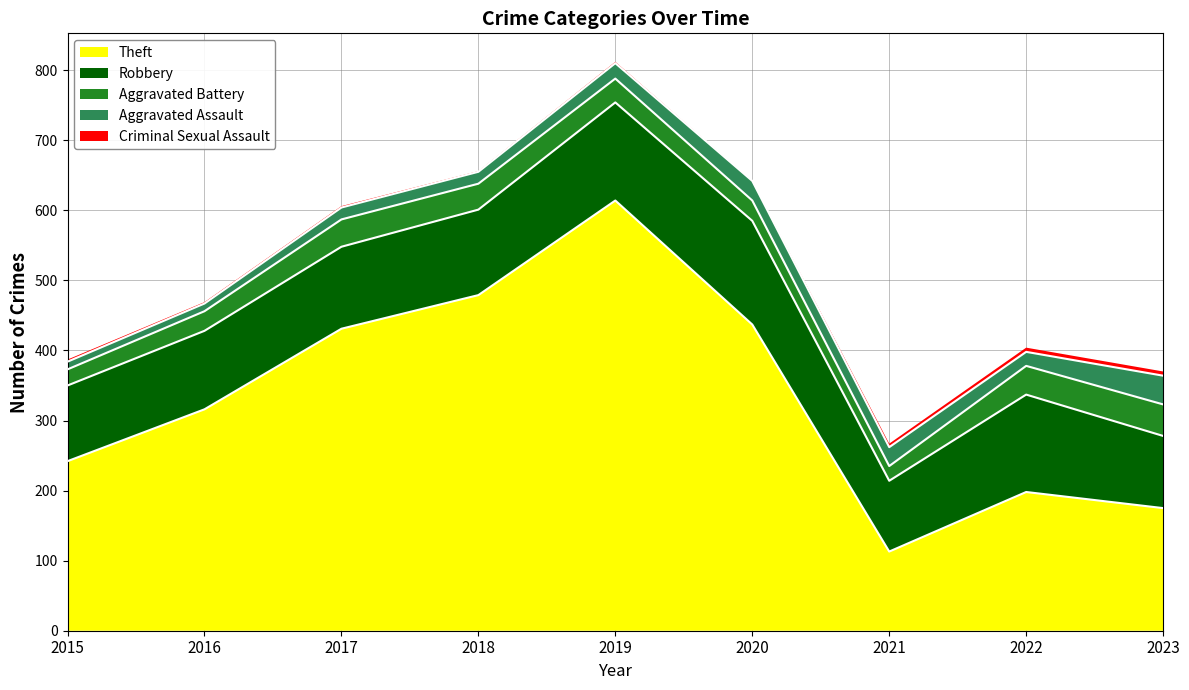

In Criminal Sexual Assault, how many points are higher than both neighbors (excluding endpoints)?

1